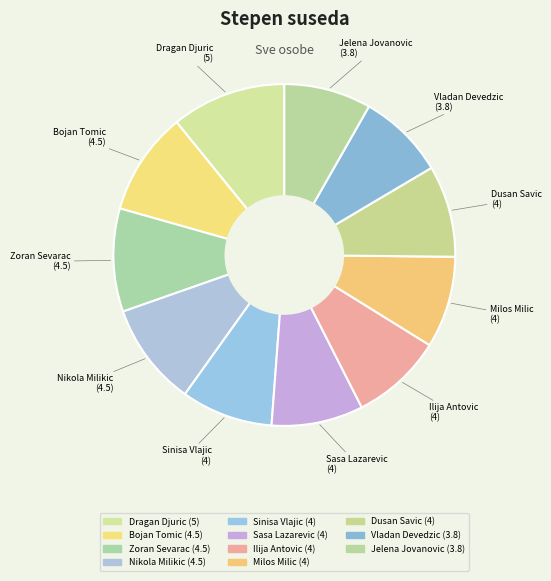

How many slices are in this pie chart?

11